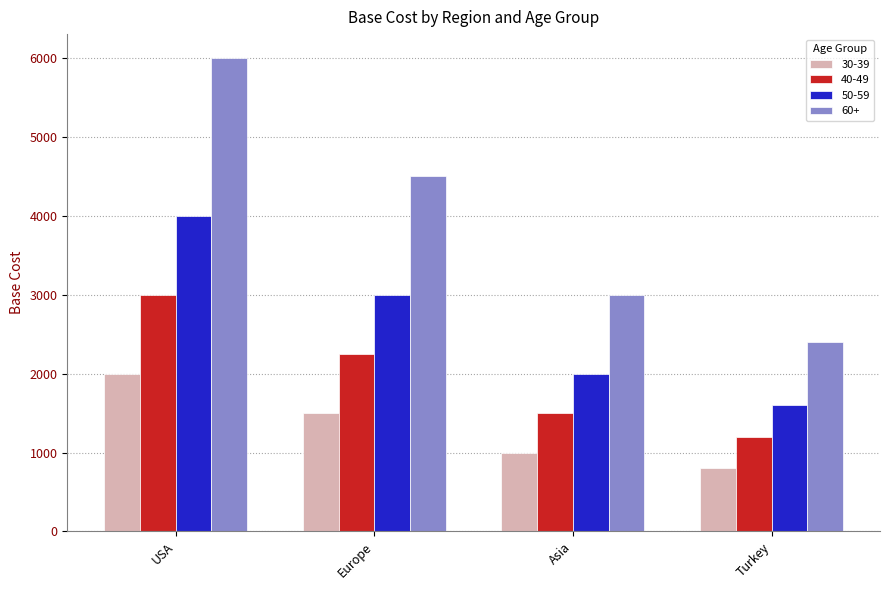

Between Asia and Turkey, which series saw the biggest shift?

60+